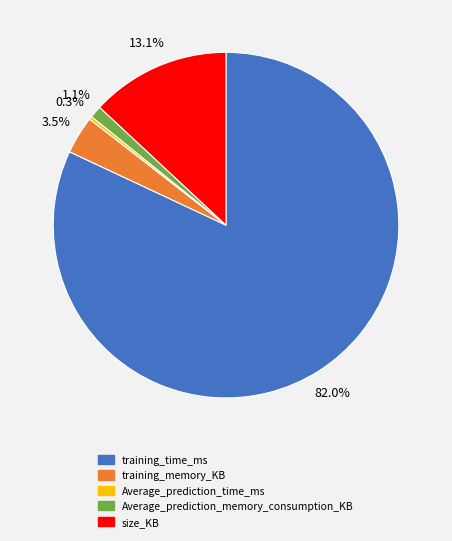

Is training_time_ms the majority of the pie?

Yes